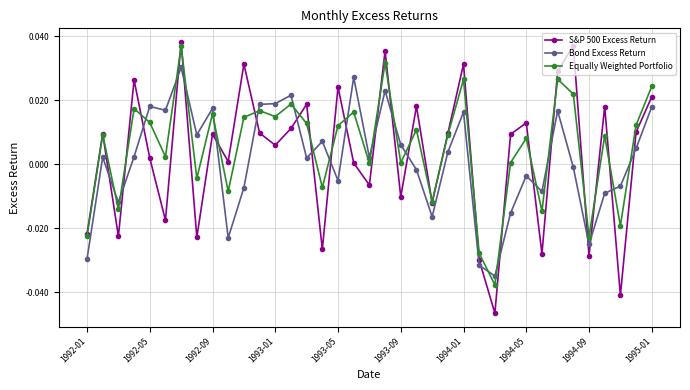

List the series in order of their peak value, lowest first.

Bond Excess Return, Equally Weighted Portfolio, S&P 500 Excess Return